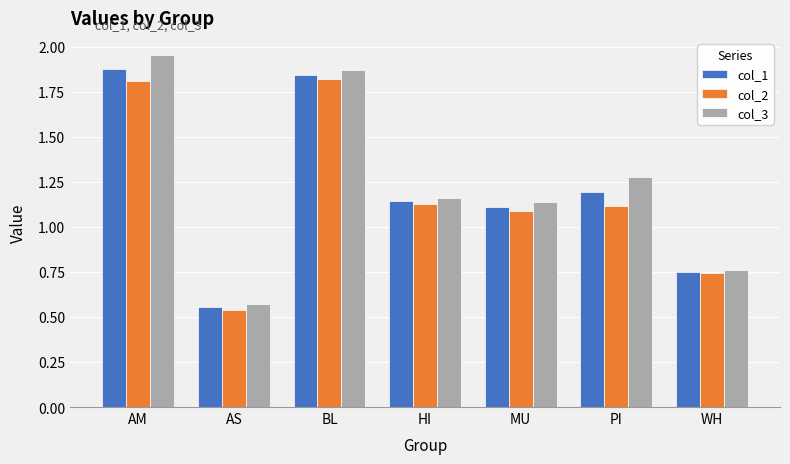

What are all the series names shown in the legend?

col_1, col_2, col_3